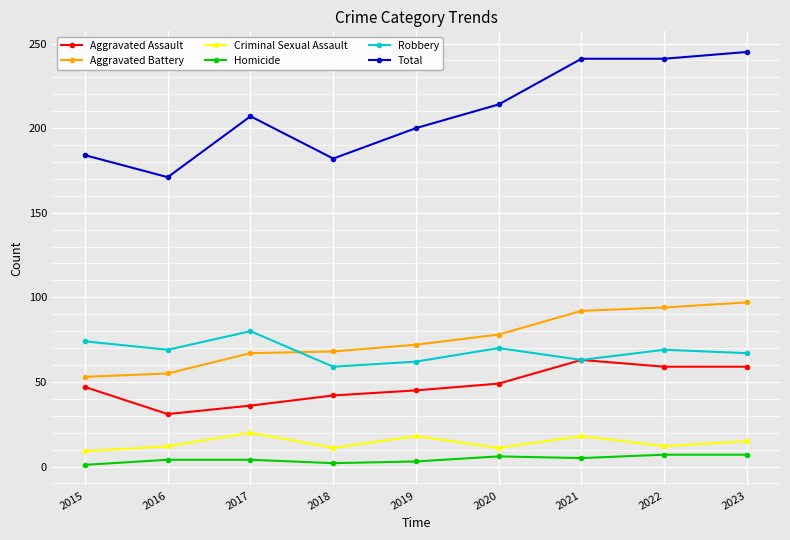

What is the minimum value for Criminal Sexual Assault?

9